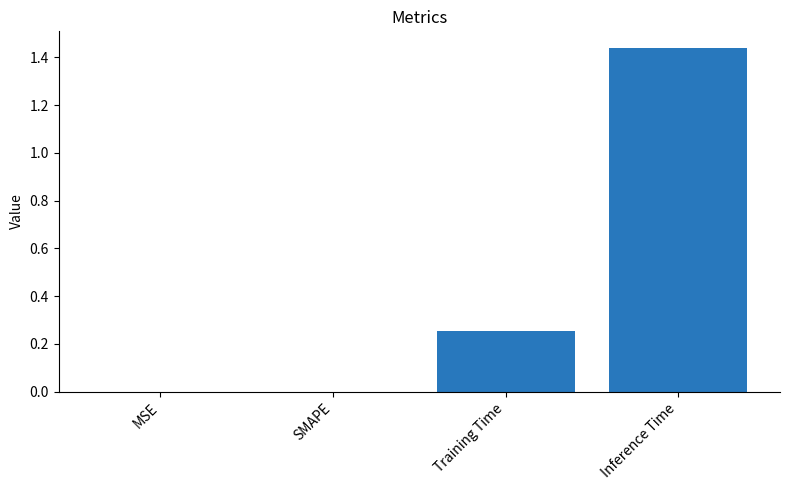

What is the sum of all values?

1.7